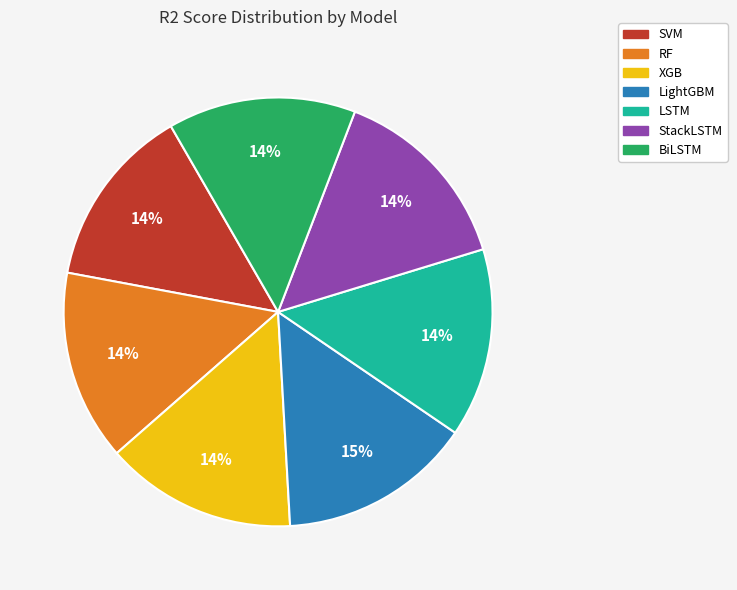

To the nearest percent, what is the combined percentage of LightGBM and StackLSTM?

29%